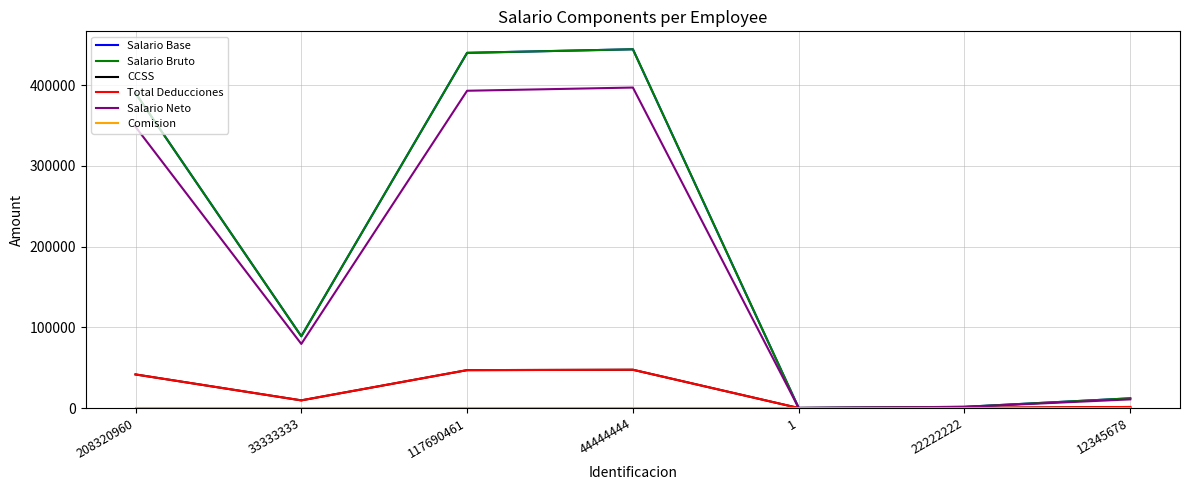

Reading right to left, what are all the values shown in this chart?

Salario Base: 12345678=12000.0	22222222=1475.0	1=111.0	44444444=444444.0	117690461=440000.0	33333333=88888.0	208320960=390000.0
Salario Bruto: 12345678=12000.0	22222222=1475.0	1=111.0	44444444=444444.0	117690461=440000.0	33333333=88888.0	208320960=390000.0
CCSS: 12345678=1280.4	22222222=157.4	1=11.8	44444444=47422.2	117690461=46948.0	33333333=9484.4	208320960=41613.0
Total Deducciones: 12345678=1280.4	22222222=157.4	1=11.8	44444444=47422.2	117690461=46948.0	33333333=9484.4	208320960=41613.0
Salario Neto: 12345678=10719.6	22222222=1317.6	1=99.2	44444444=397021.8	117690461=393052.0	33333333=79403.6	208320960=348387.0
Comision: 12345678=0.0	22222222=0.0	1=0.0	44444444=0.0	117690461=0.0	33333333=0.0	208320960=0.0